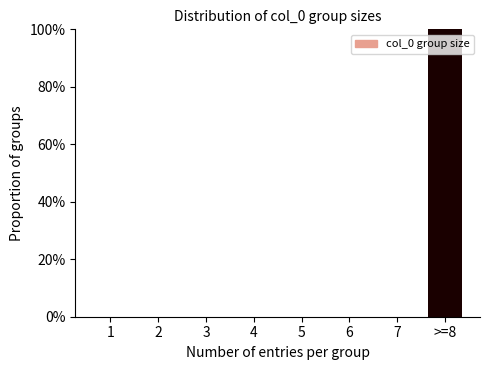

Reading right to left, list all the values displayed in this chart.

>=8=100	7=0	6=0	5=0	4=0	3=0	2=0	1=0